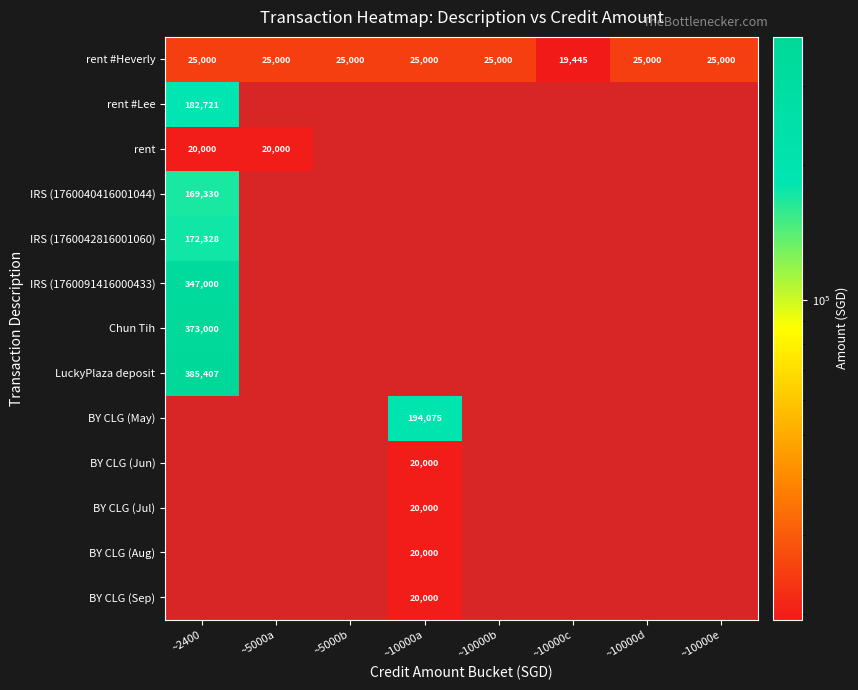

At how many categories does at least one series exceed 14573?

8